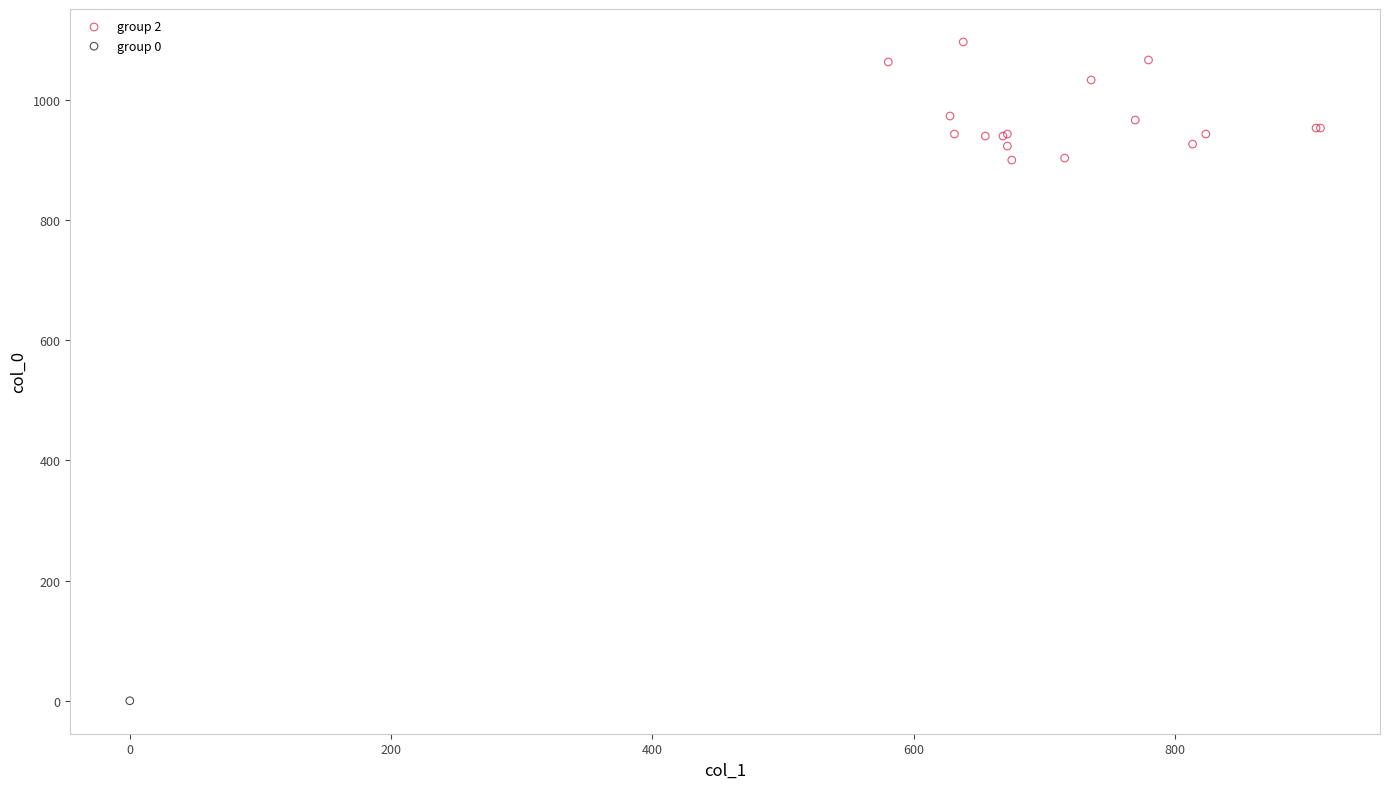

What are all the series names shown in the legend?

group 2, group 0